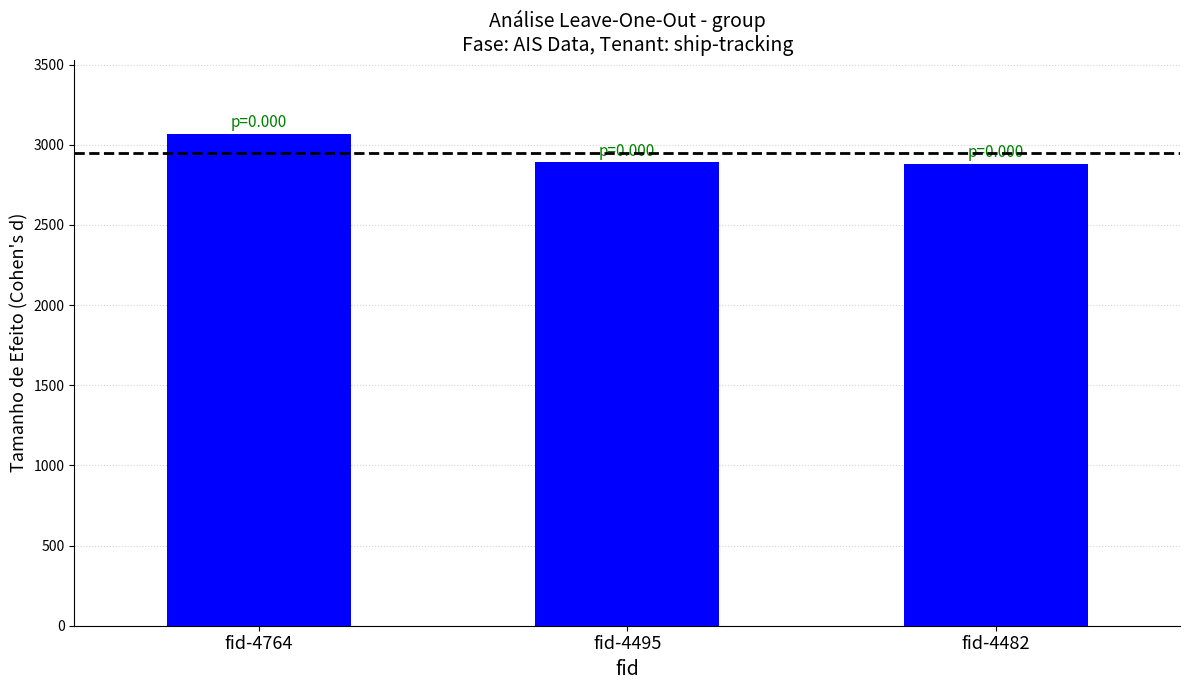

Which has a higher value, fid-4764 or fid-4482?

fid-4764